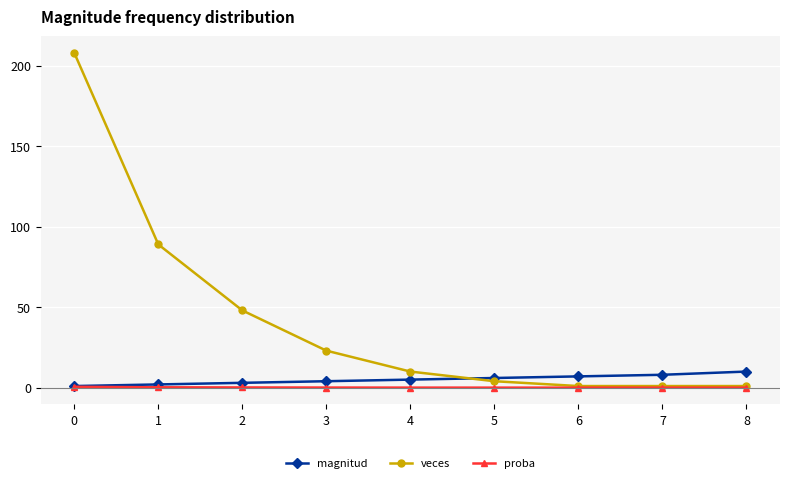

Is it true that veces equals 4.0 at 5?

True